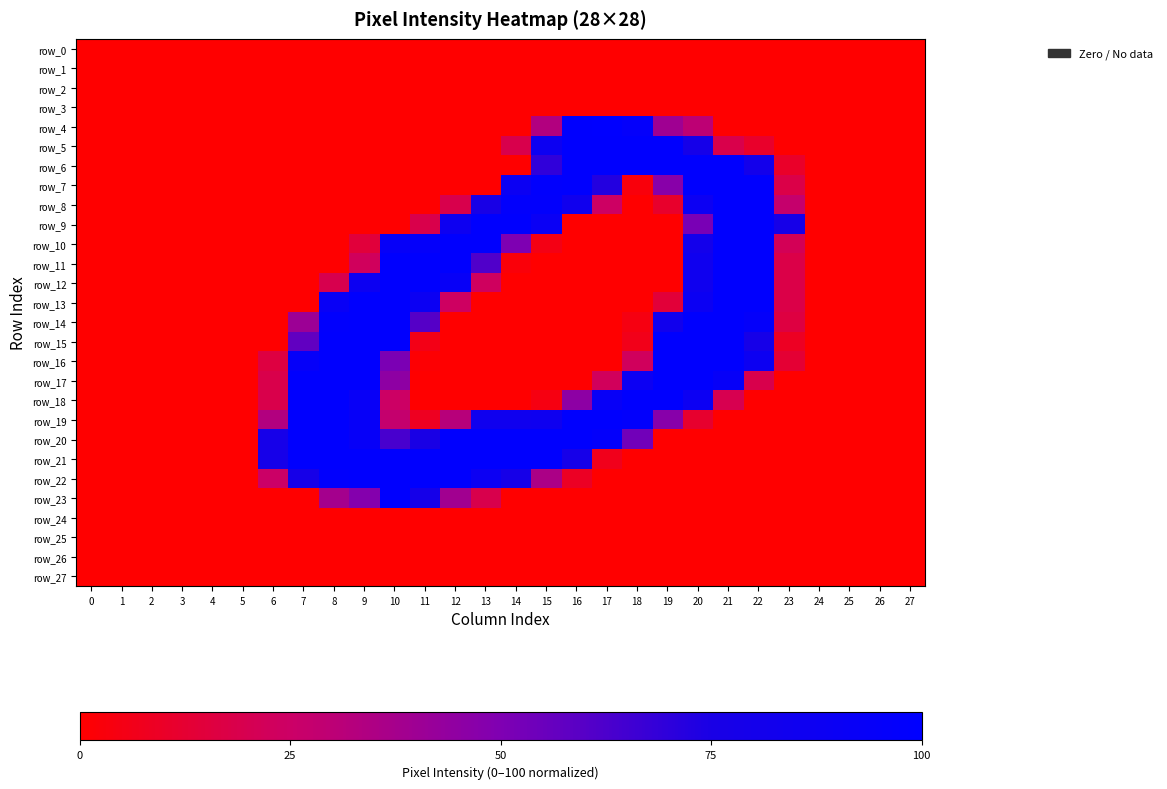

Reading left to right, list all the values displayed in this chart.

row_0: 0.0	0.0	0.0	0.0	0.0	0.0	0.0	0.0	0.0	0.0	0.0	0.0	0.0	0.0	0.0	0.0	0.0	0.0	0.0	0.0	0.0	0.0	0.0	0.0	0.0	0.0	0.0	0.0
row_1: 0.0	0.0	0.0	0.0	0.0	0.0	0.0	0.0	0.0	0.0	0.0	0.0	0.0	0.0	0.0	0.0	0.0	0.0	0.0	0.0	0.0	0.0	0.0	0.0	0.0	0.0	0.0	0.0
row_2: 0.0	0.0	0.0	0.0	0.0	0.0	0.0	0.0	0.0	0.0	0.0	0.0	0.0	0.0	0.0	0.0	0.0	0.0	0.0	0.0	0.0	0.0	0.0	0.0	0.0	0.0	0.0	0.0
row_3: 0.0	0.0	0.0	0.0	0.0	0.0	0.0	0.0	0.0	0.0	0.0	0.0	0.0	0.0	0.0	0.0	0.0	0.0	0.0	0.0	0.0	0.0	0.0	0.0	0.0	0.0	0.0	0.0
row_4: 0.0	0.0	0.0	0.0	0.0	0.0	0.0	0.0	0.0	0.0	0.0	0.0	0.0	0.0	0.0	33.3	99.6	100.0	96.1	39.6	29.8	0.0	0.0	0.0	0.0	0.0	0.0	0.0
row_5: 0.0	0.0	0.0	0.0	0.0	0.0	0.0	0.0	0.0	0.0	0.0	0.0	0.0	0.0	18.8	87.5	99.2	99.2	99.2	99.2	79.2	18.4	10.6	0.0	0.0	0.0	0.0	0.0
row_6: 0.0	0.0	0.0	0.0	0.0	0.0	0.0	0.0	0.0	0.0	0.0	0.0	0.0	0.0	0.0	69.4	99.2	99.2	99.2	99.2	99.2	99.2	81.2	10.2	0.0	0.0	0.0	0.0
row_7: 0.0	0.0	0.0	0.0	0.0	0.0	0.0	0.0	0.0	0.0	0.0	0.0	0.0	0.0	88.6	98.4	99.2	72.5	2.7	47.1	99.2	99.2	99.2	17.6	0.0	0.0	0.0	0.0
row_8: 0.0	0.0	0.0	0.0	0.0	0.0	0.0	0.0	0.0	0.0	0.0	0.0	18.8	75.7	97.3	97.6	83.9	24.3	0.0	11.0	88.2	99.2	99.2	27.1	0.0	0.0	0.0	0.0
row_9: 0.0	0.0	0.0	0.0	0.0	0.0	0.0	0.0	0.0	0.0	0.0	18.4	87.1	99.2	99.2	90.2	0.0	0.0	0.0	0.0	51.4	99.2	99.2	78.0	0.0	0.0	0.0	0.0
row_10: 0.0	0.0	0.0	0.0	0.0	0.0	0.0	0.0	0.0	14.5	93.7	95.7	99.2	99.2	50.2	5.1	0.0	0.0	0.0	0.0	81.2	99.2	99.2	21.2	0.0	0.0	0.0	0.0
row_11: 0.0	0.0	0.0	0.0	0.0	0.0	0.0	0.0	0.0	22.7	99.2	99.2	99.2	61.6	2.4	0.0	0.0	0.0	0.0	0.0	84.7	99.2	99.2	17.6	0.0	0.0	0.0	0.0
row_12: 0.0	0.0	0.0	0.0	0.0	0.0	0.0	0.0	19.2	87.8	99.2	99.2	92.9	23.1	0.0	0.0	0.0	0.0	0.0	0.0	84.7	99.2	99.2	17.6	0.0	0.0	0.0	0.0
row_13: 0.0	0.0	0.0	0.0	0.0	0.0	0.0	0.0	91.8	99.2	99.2	89.0	23.9	0.0	0.0	0.0	0.0	0.0	0.0	14.1	89.0	99.2	99.2	17.6	0.0	0.0	0.0	0.0
row_14: 0.0	0.0	0.0	0.0	0.0	0.0	0.0	40.4	98.4	99.2	99.2	60.4	0.0	0.0	0.0	0.0	0.0	0.0	4.3	83.1	99.2	99.2	95.3	16.1	0.0	0.0	0.0	0.0
row_15: 0.0	0.0	0.0	0.0	0.0	0.0	0.0	57.3	99.2	99.2	99.2	5.5	0.0	0.0	0.0	0.0	0.0	0.0	6.3	99.2	99.2	99.2	77.6	8.6	0.0	0.0	0.0	0.0
row_16: 0.0	0.0	0.0	0.0	0.0	0.0	16.1	94.5	99.2	99.2	51.0	0.8	0.0	0.0	0.0	0.0	0.0	0.0	22.7	99.2	99.2	99.2	87.5	12.9	0.0	0.0	0.0	0.0
row_17: 0.0	0.0	0.0	0.0	0.0	0.0	18.4	99.2	99.2	99.2	45.1	0.0	0.0	0.0	0.0	0.0	0.0	22.4	88.2	99.2	99.2	93.3	18.8	0.0	0.0	0.0	0.0	0.0
row_18: 0.0	0.0	0.0	0.0	0.0	0.0	18.4	99.2	99.2	92.2	24.7	0.0	0.0	0.0	0.0	4.3	45.5	92.9	99.2	99.2	88.2	19.6	0.0	0.0	0.0	0.0	0.0	0.0
row_19: 0.0	0.0	0.0	0.0	0.0	0.0	33.3	99.2	99.2	93.3	27.5	8.2	31.8	84.7	84.7	85.9	99.2	99.2	97.6	47.5	11.4	0.0	0.0	0.0	0.0	0.0	0.0	0.0
row_20: 0.0	0.0	0.0	0.0	0.0	0.0	78.4	99.2	99.2	93.7	63.5	75.3	99.2	99.2	99.2	99.2	99.2	96.5	53.3	0.0	0.0	0.0	0.0	0.0	0.0	0.0	0.0	0.0
row_21: 0.0	0.0	0.0	0.0	0.0	0.0	78.4	99.2	99.2	99.2	99.2	99.2	99.2	99.2	99.2	99.2	78.4	6.7	0.0	0.0	0.0	0.0	0.0	0.0	0.0	0.0	0.0	0.0
row_22: 0.0	0.0	0.0	0.0	0.0	0.0	25.1	78.0	98.8	99.2	99.2	99.2	99.2	88.2	78.0	35.7	9.0	0.0	0.0	0.0	0.0	0.0	0.0	0.0	0.0	0.0	0.0	0.0
row_23: 0.0	0.0	0.0	0.0	0.0	0.0	0.0	0.0	38.0	48.2	99.2	78.8	38.8	18.8	0.0	0.0	0.0	0.0	0.0	0.0	0.0	0.0	0.0	0.0	0.0	0.0	0.0	0.0
row_24: 0.0	0.0	0.0	0.0	0.0	0.0	0.0	0.0	0.0	0.0	0.0	0.0	0.0	0.0	0.0	0.0	0.0	0.0	0.0	0.0	0.0	0.0	0.0	0.0	0.0	0.0	0.0	0.0
row_25: 0.0	0.0	0.0	0.0	0.0	0.0	0.0	0.0	0.0	0.0	0.0	0.0	0.0	0.0	0.0	0.0	0.0	0.0	0.0	0.0	0.0	0.0	0.0	0.0	0.0	0.0	0.0	0.0
row_26: 0.0	0.0	0.0	0.0	0.0	0.0	0.0	0.0	0.0	0.0	0.0	0.0	0.0	0.0	0.0	0.0	0.0	0.0	0.0	0.0	0.0	0.0	0.0	0.0	0.0	0.0	0.0	0.0
row_27: 0.0	0.0	0.0	0.0	0.0	0.0	0.0	0.0	0.0	0.0	0.0	0.0	0.0	0.0	0.0	0.0	0.0	0.0	0.0	0.0	0.0	0.0	0.0	0.0	0.0	0.0	0.0	0.0